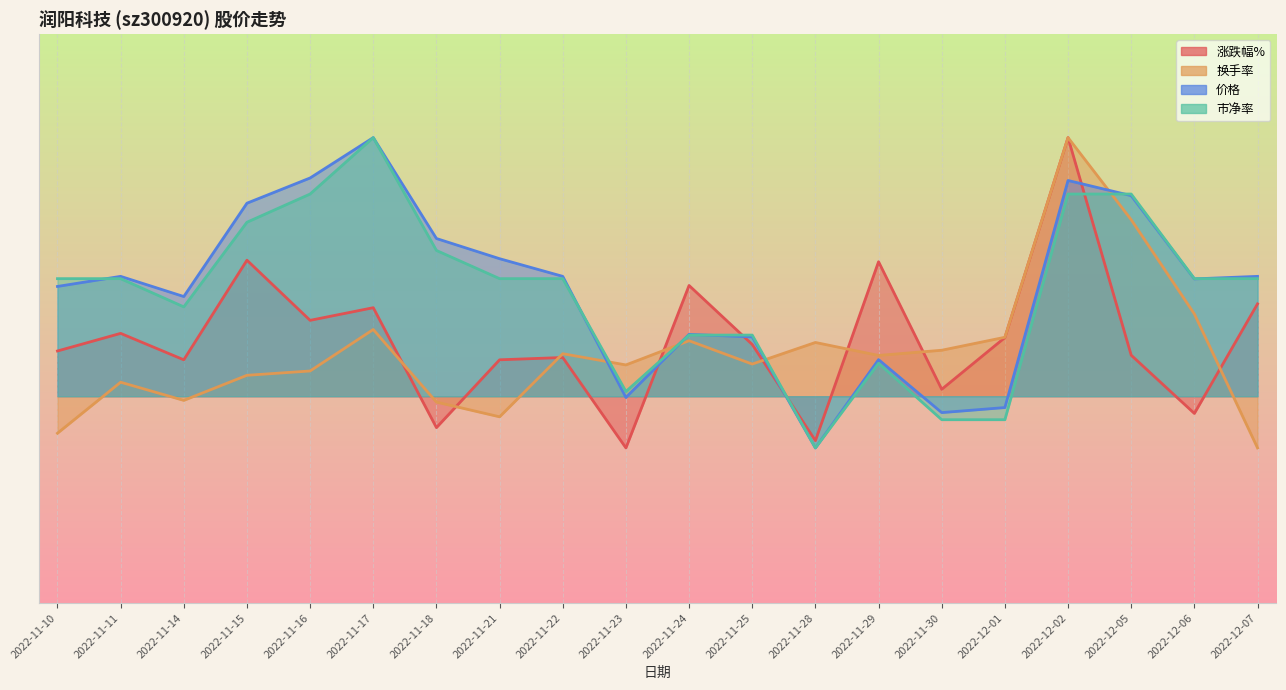

Is the value of 换手率 at 2022-11-11 greater than the value of 价格 at 2022-12-06?

No